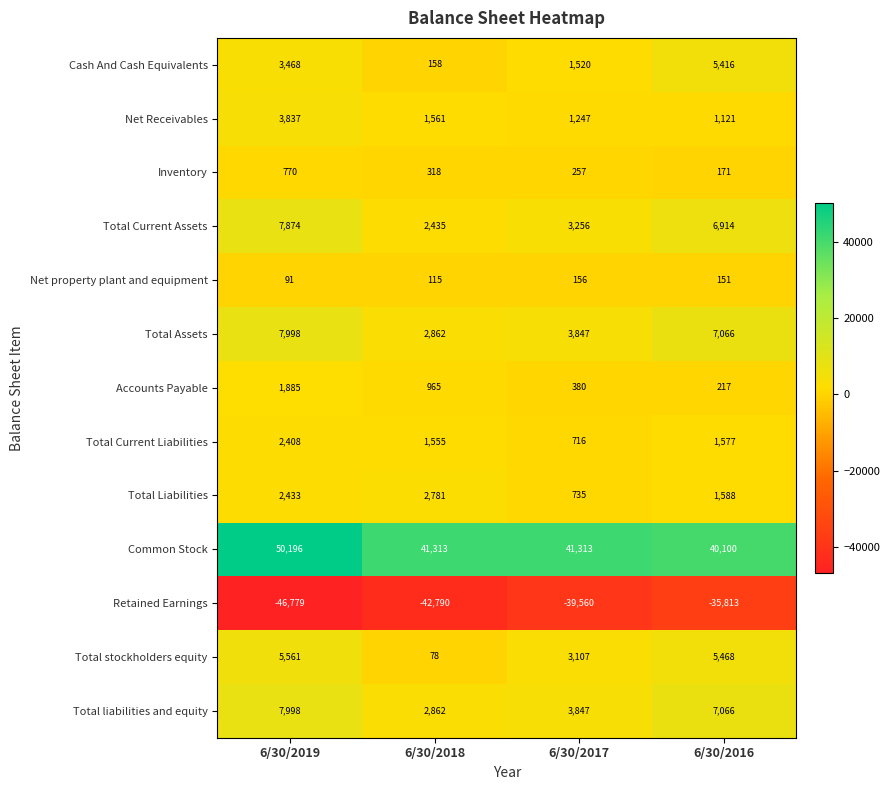

Which series has the largest range (max minus min)?

Retained Earnings